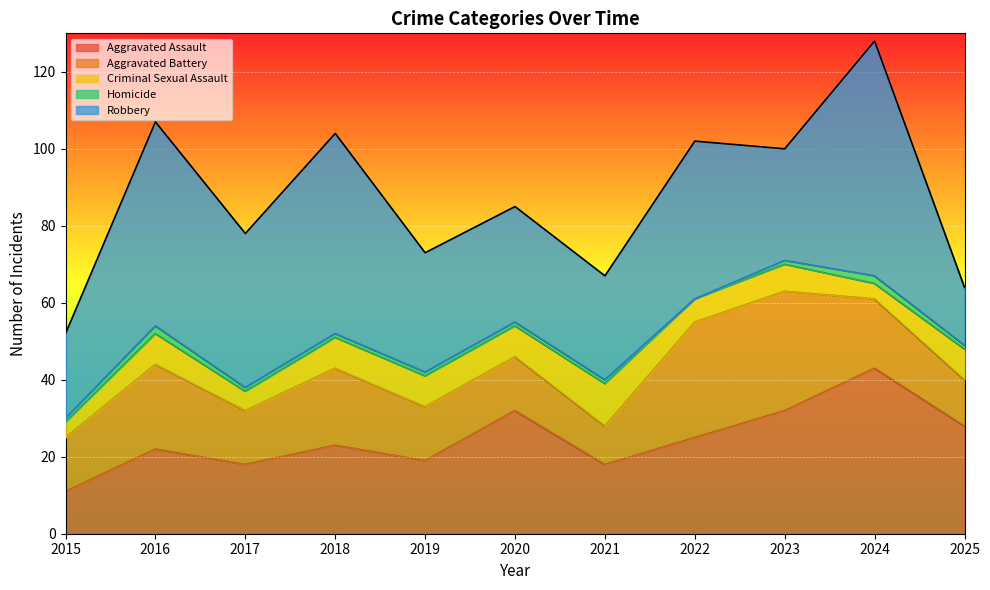

In Homicide, how many points are higher than both neighbors (excluding endpoints)?

2